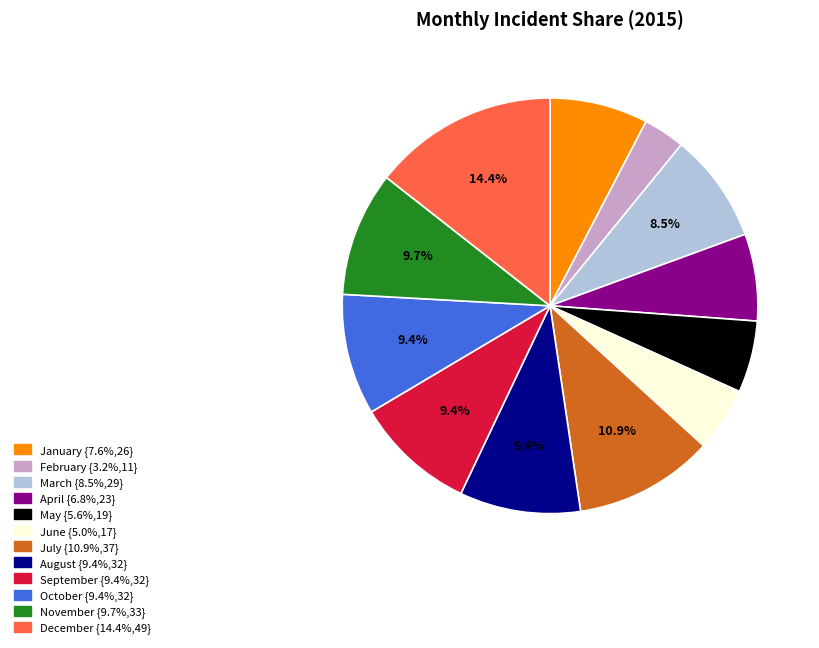

To the nearest percent, what is the combined percentage of October and January?

17%